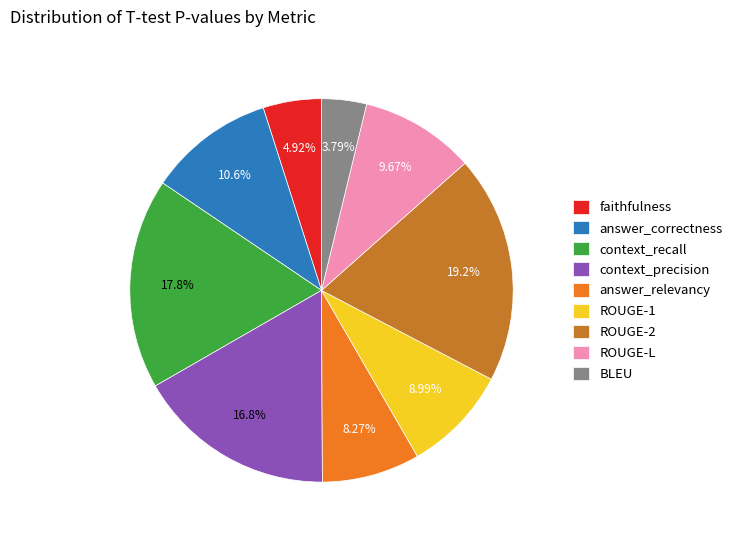

To the nearest percent, what is the difference between the largest and smallest slice percentages?

15%